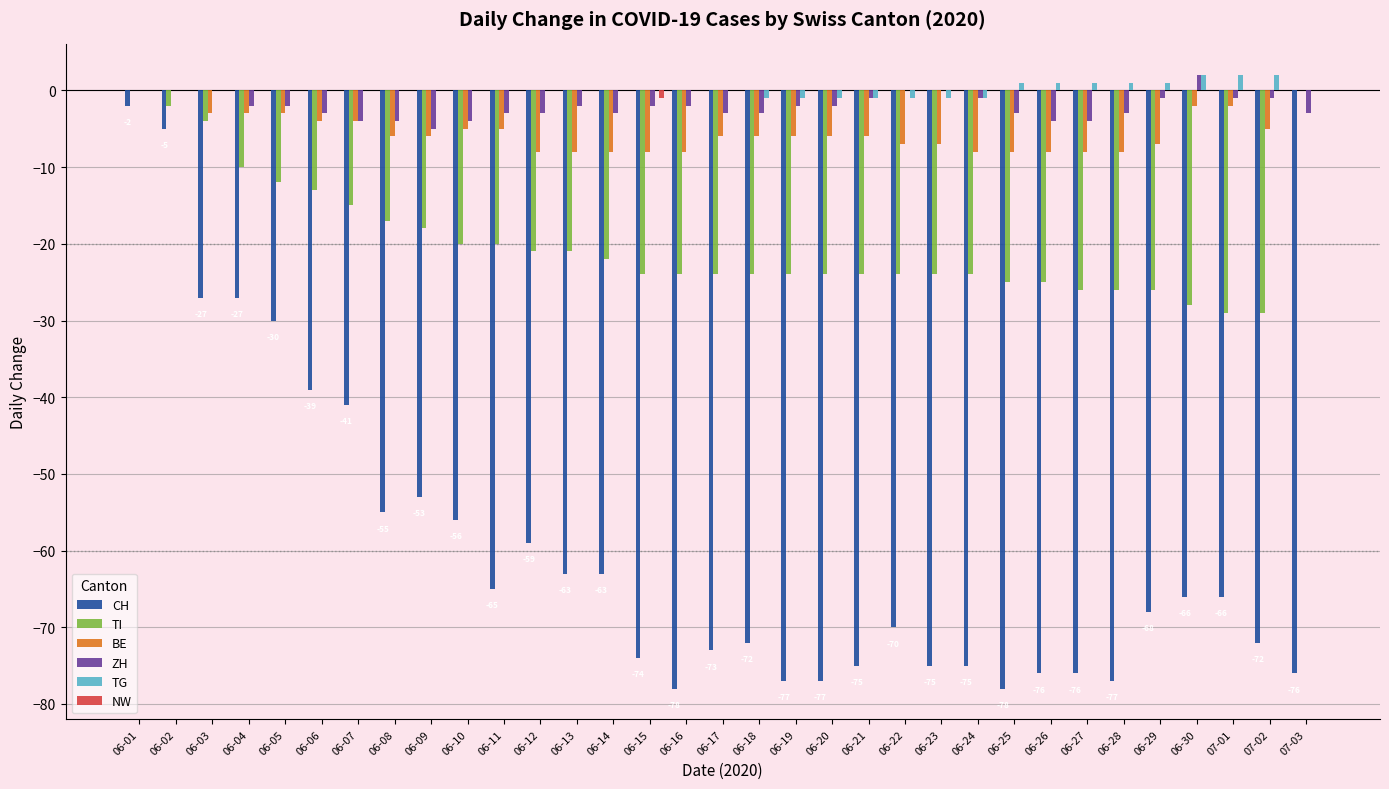

True or false: BE has a value of -11 at 06-12.

False